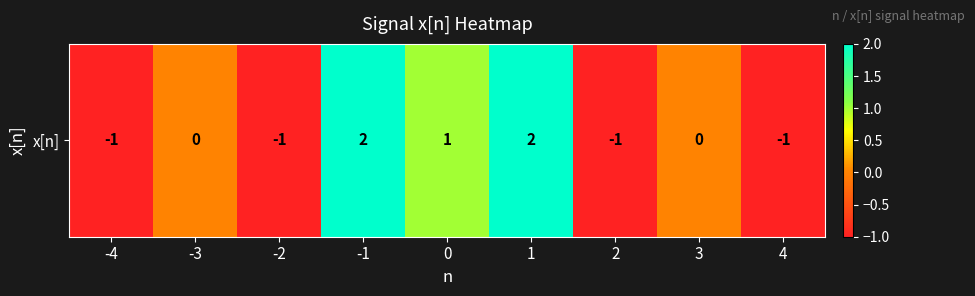

List the labels in order of value, smallest first.

-4, -2, 2, 4, -3, 3, 0, -1, 1